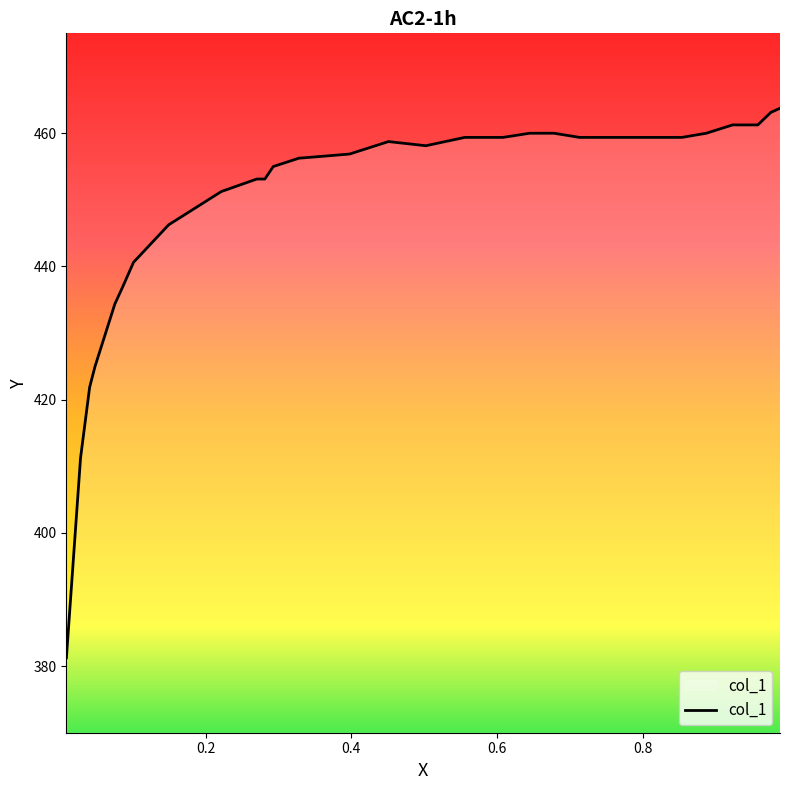

At which category does the chart reach its peak across all series?

0.9882